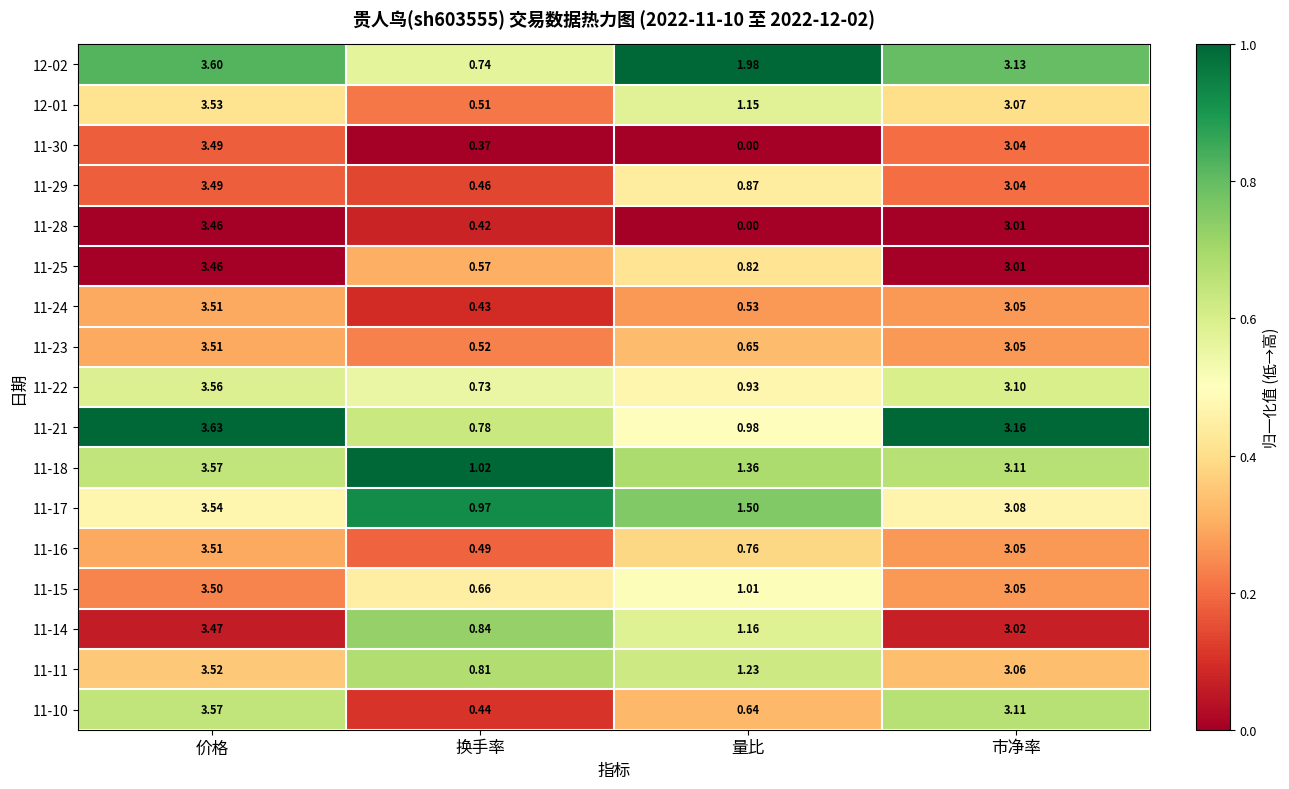

Which category has the lowest value across all series?

量比